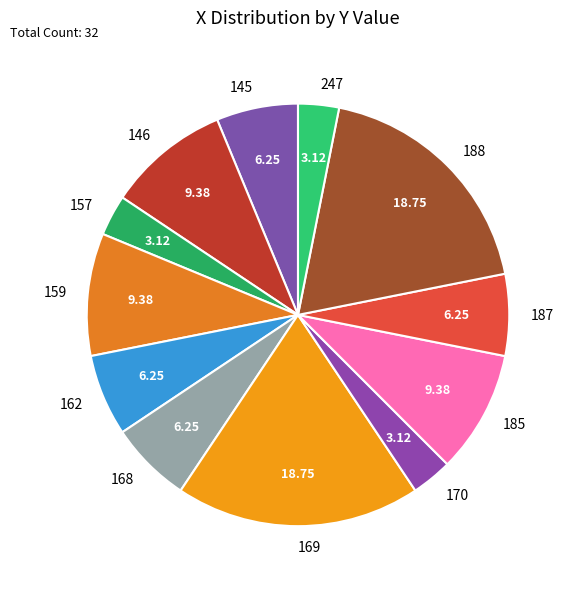

Approximately how many times larger is the value at 145 compared to 168?

1.0